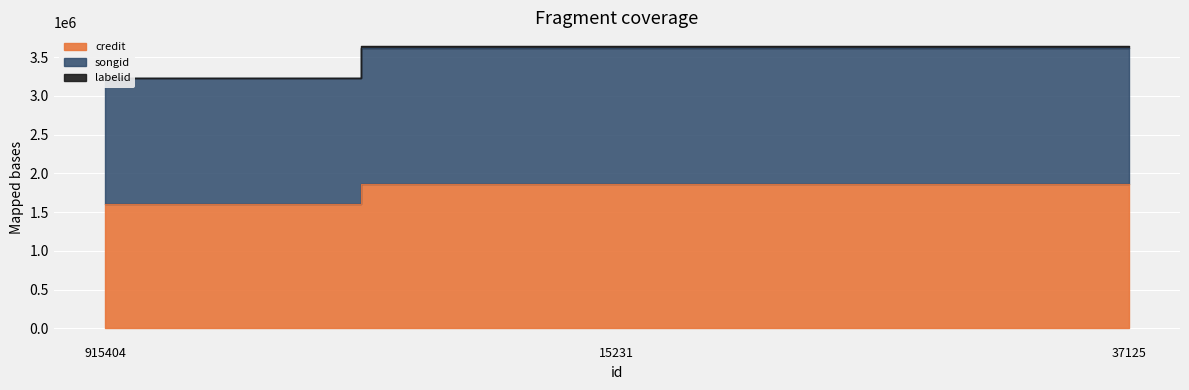

What are all the series names shown in the legend?

credit, songid, labelid